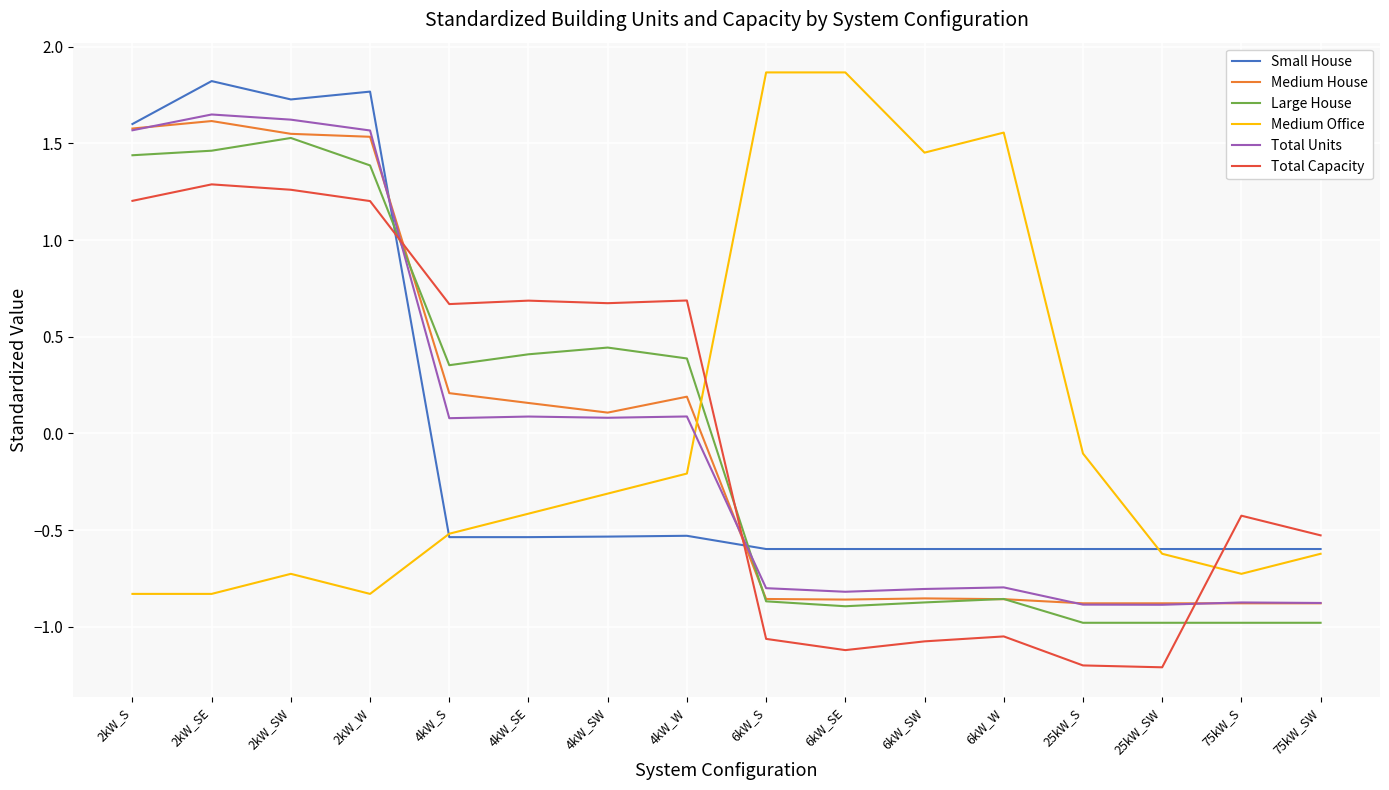

Between which two adjacent categories do Medium Office and Total Capacity first intersect?

4kW_W and 6kW_S